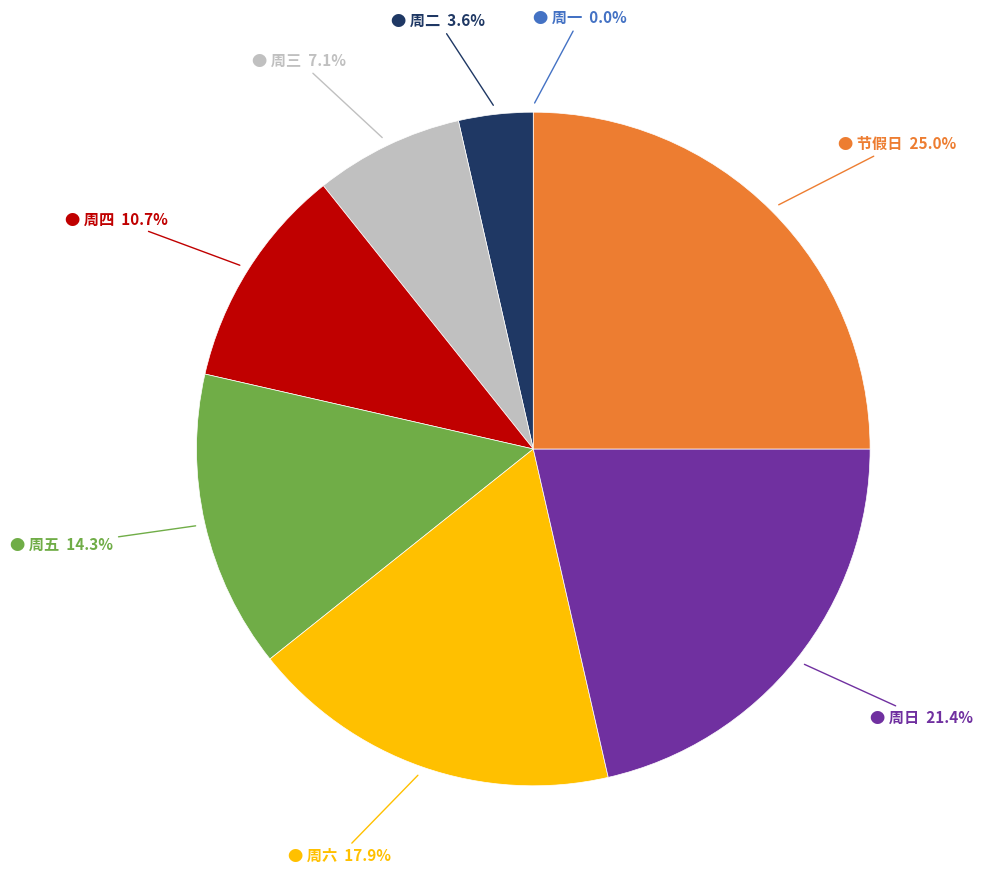

Is there a majority slice in this chart?

No